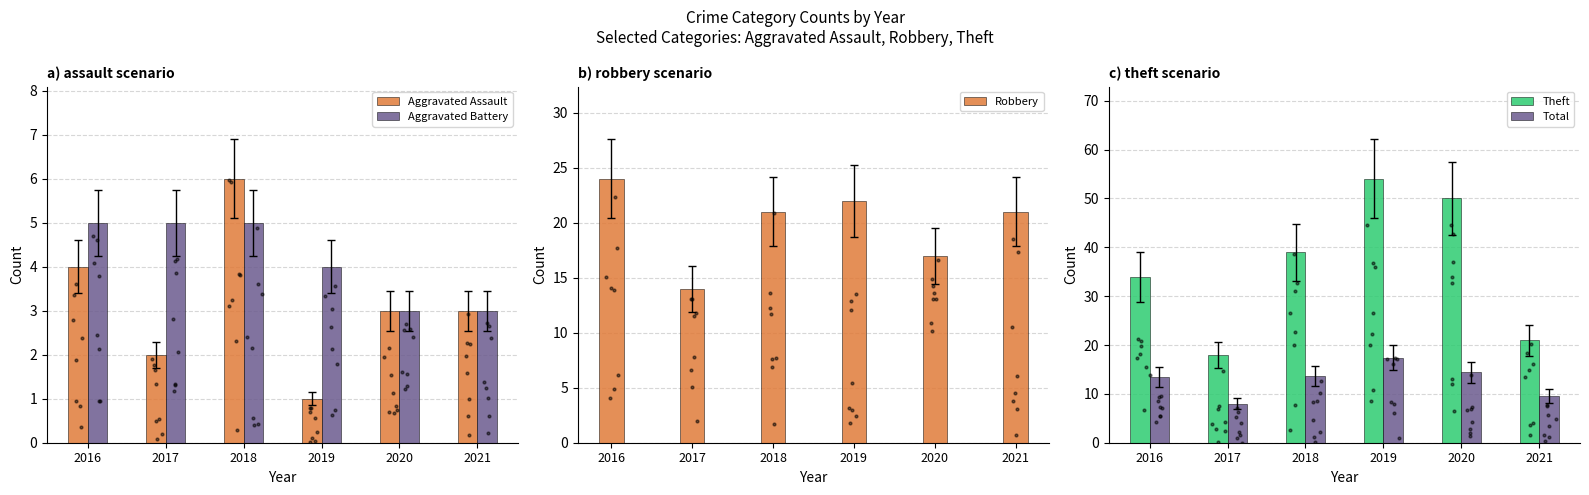

What is the total value across all series at 2021?

57.6